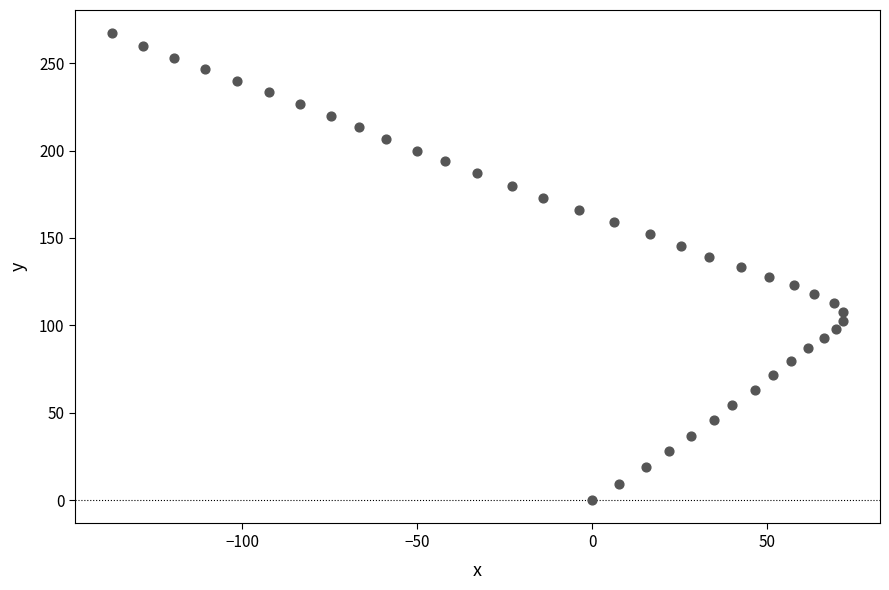

What is the range of Y values (max minus min)?

267.1